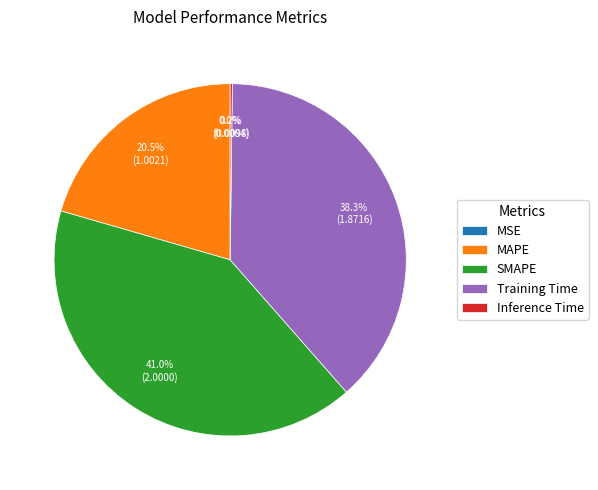

True or false: MAPE accounts for 8% of the total.

False